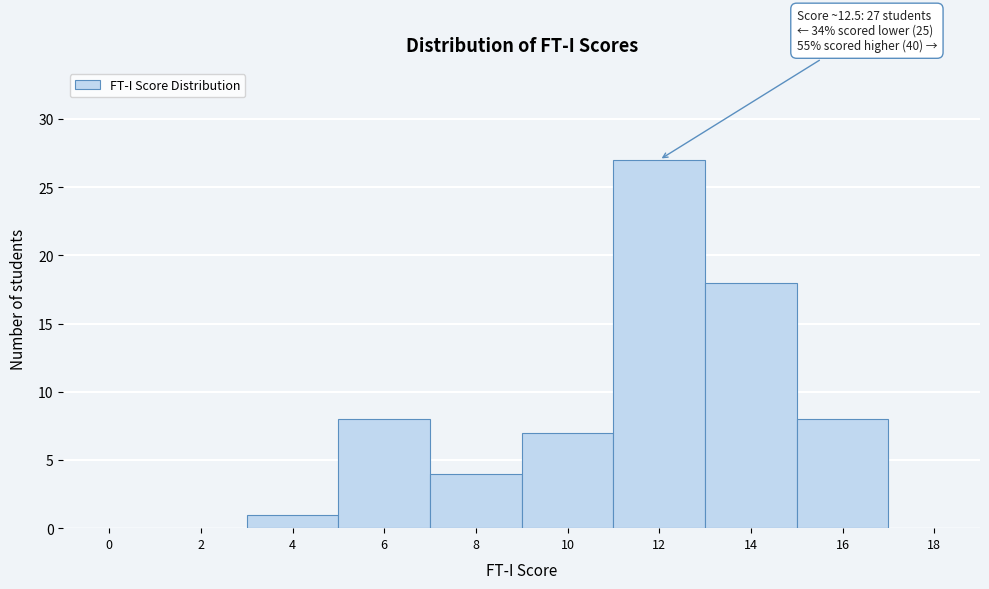

Reading right to left, transcribe all the data shown in this chart.

18=0	16=8	14=18	12=27	10=7	8=4	6=8	4=1	2=0	0=0